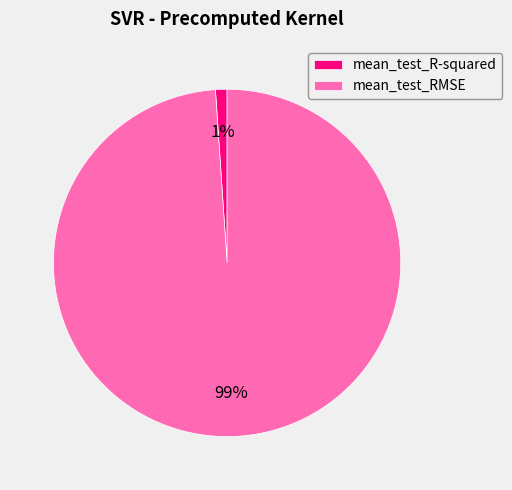

Is there any slice that represents more than half of the pie?

Yes